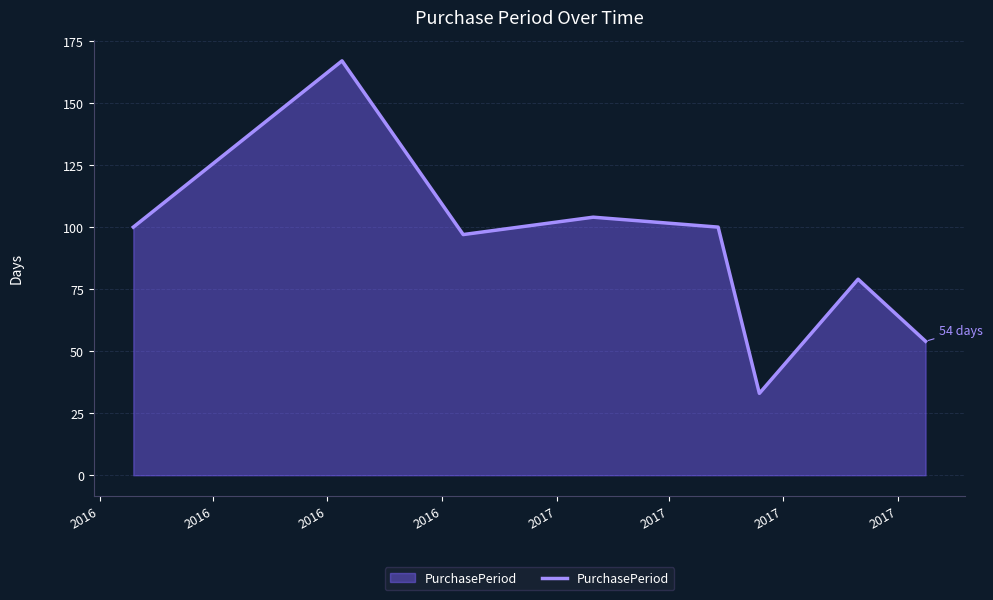

What is the average value?

92